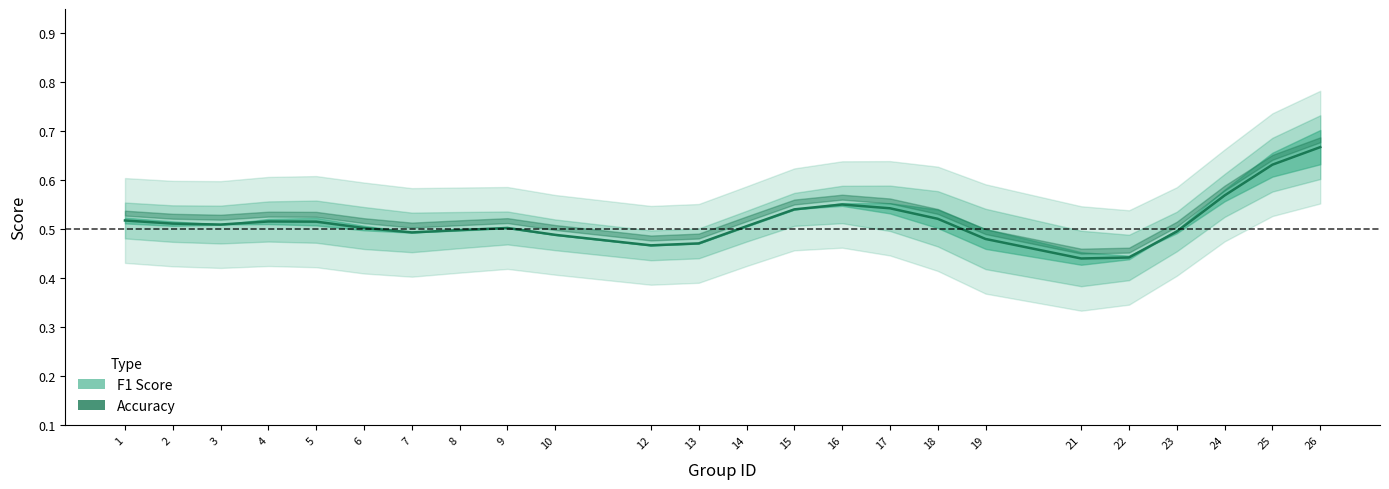

Reading left to right, extract all data points from this chart.

0.5	0.5	0.5	0.5	0.5	0.5	0.5	0.5	0.5	0.5	0.5	0.5	0.5	0.5	0.6	0.5	0.5	0.5	0.4	0.4	0.5	0.6	0.6	0.7